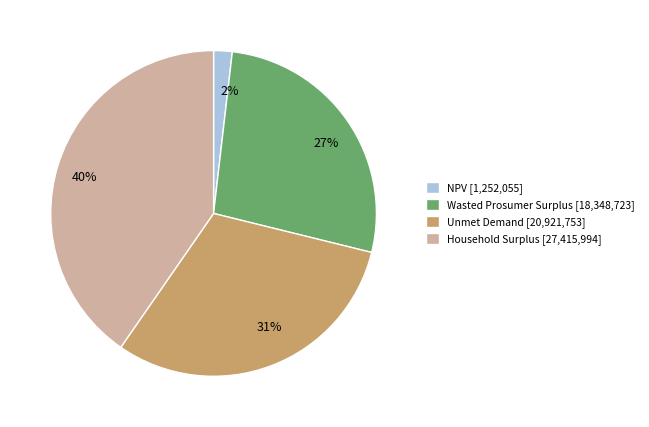

To the nearest percent, what portion does Household Surplus represent?

40%